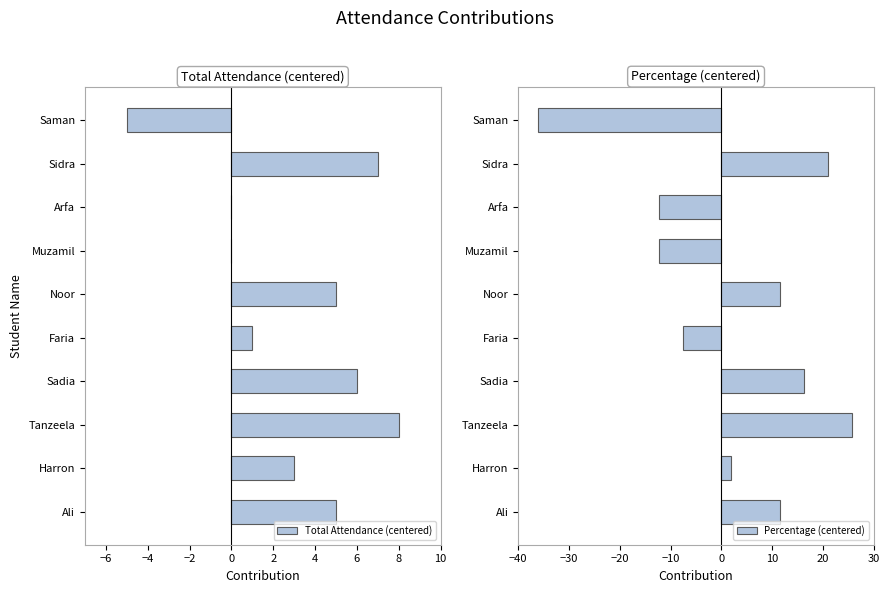

What is the sum of the Percentage (centered) values at Noor and Sadia?

27.6